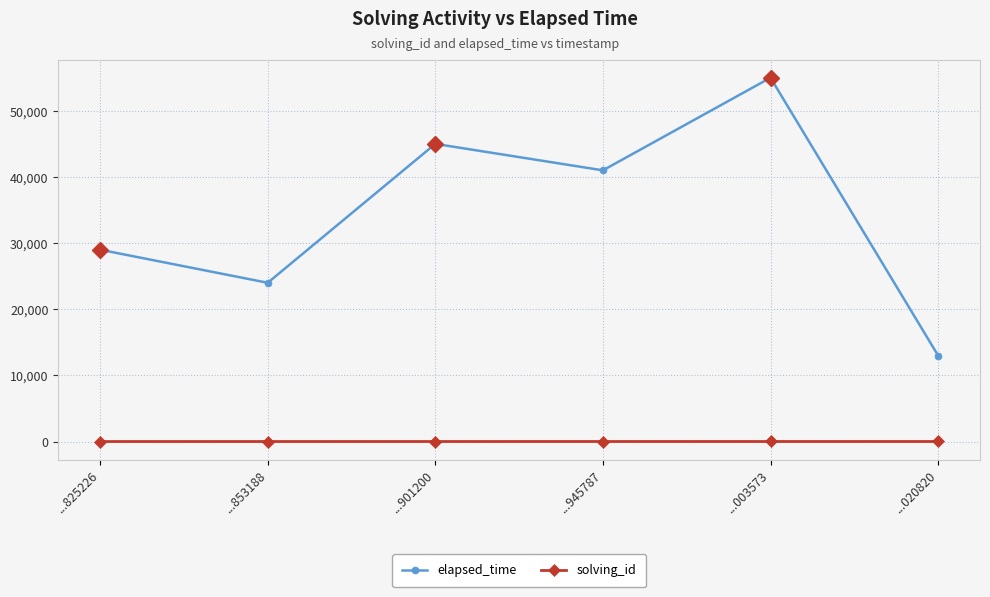

What is the average value of the elapsed_time series?

34500